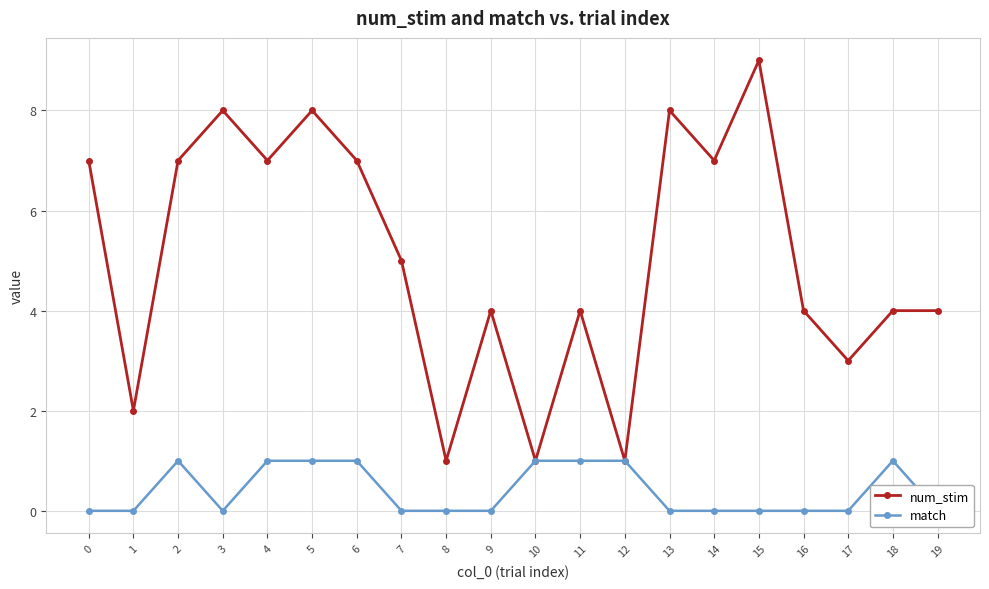

Which series has the widest spread of values?

num_stim